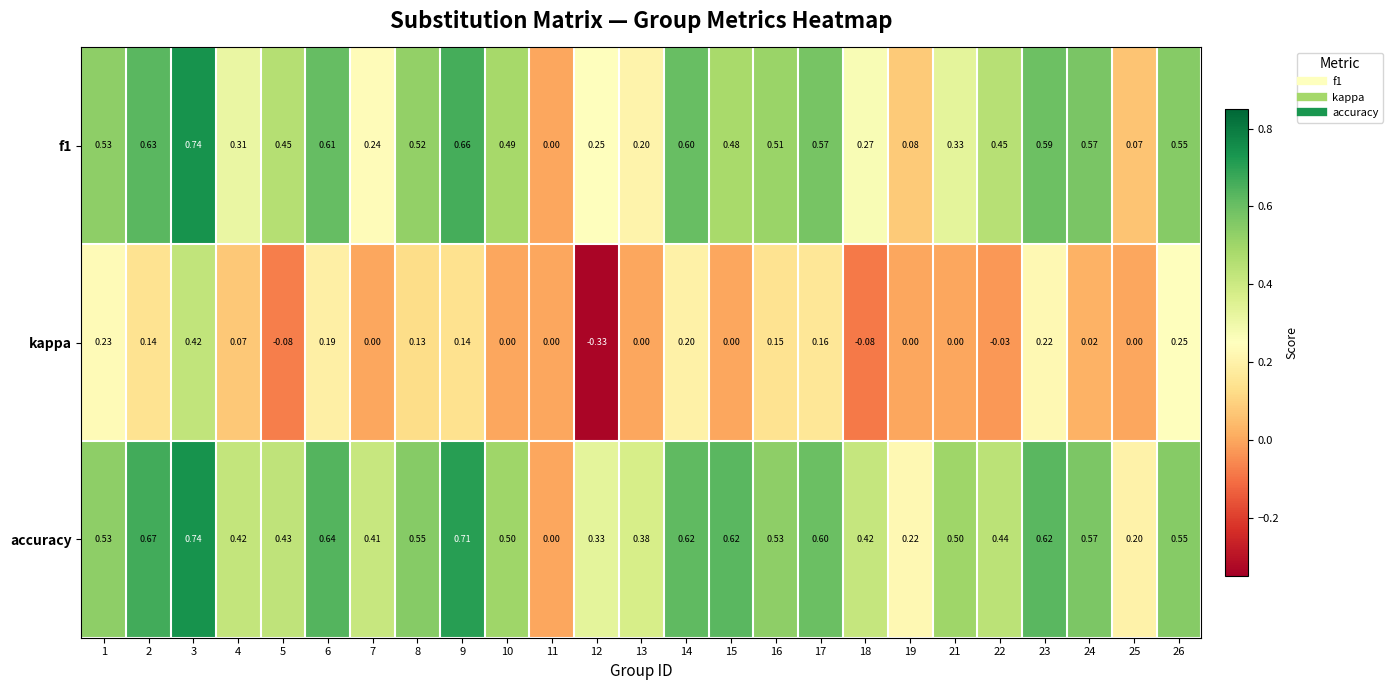

Which series has the largest range (max minus min)?

kappa